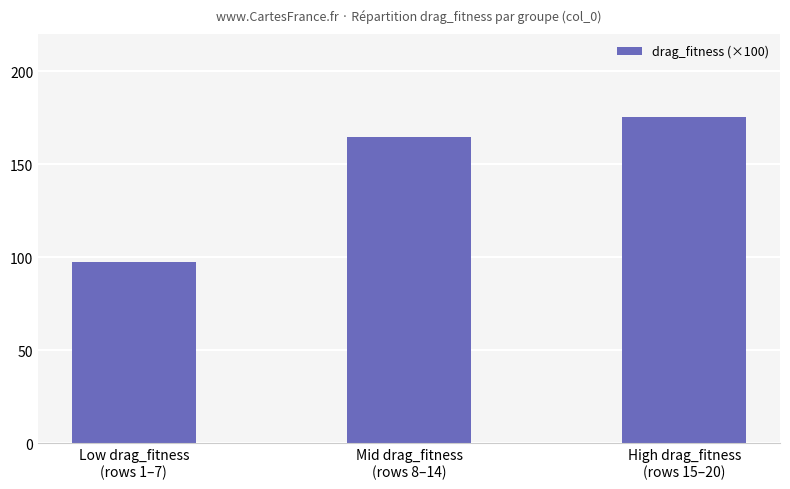

List the labels in order of value, smallest first.

Low drag_fitness
(rows 1–7), Mid drag_fitness
(rows 8–14), High drag_fitness
(rows 15–20)